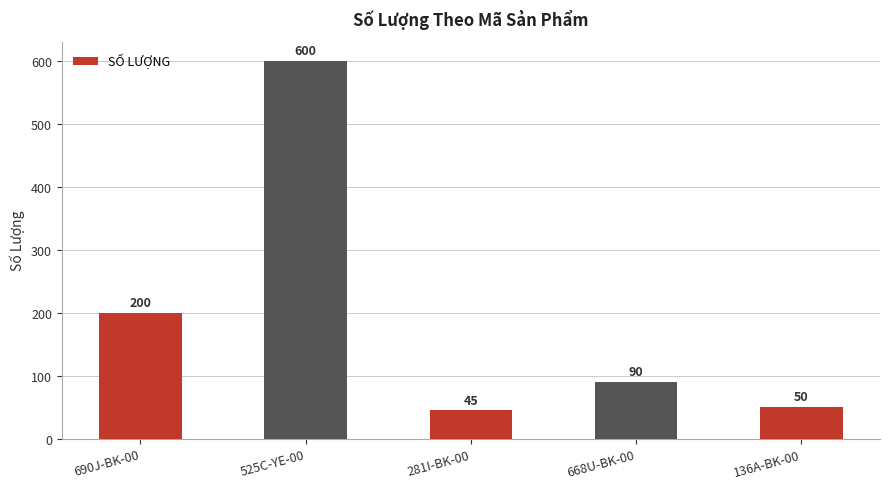

List the labels in order of value, largest first.

525C-YE-00, 690J-BK-00, 668U-BK-00, 136A-BK-00, 281I-BK-00